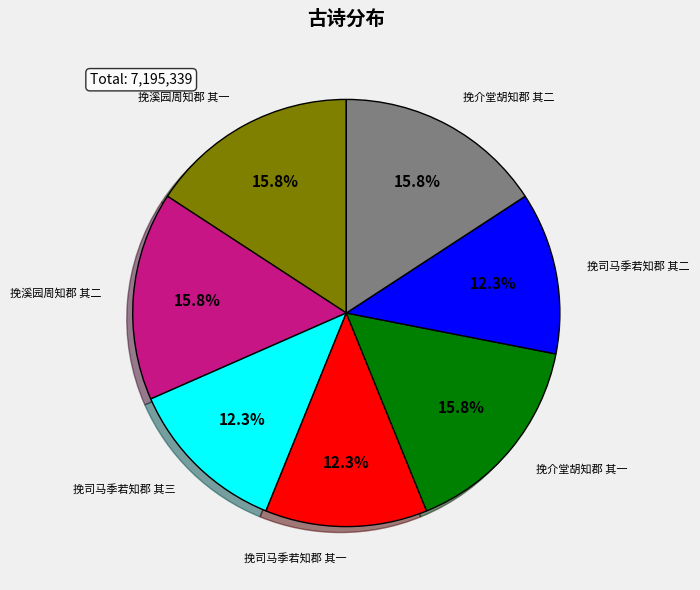

Does 挽司马季若知郡 其二 account for over 50% of the chart?

No